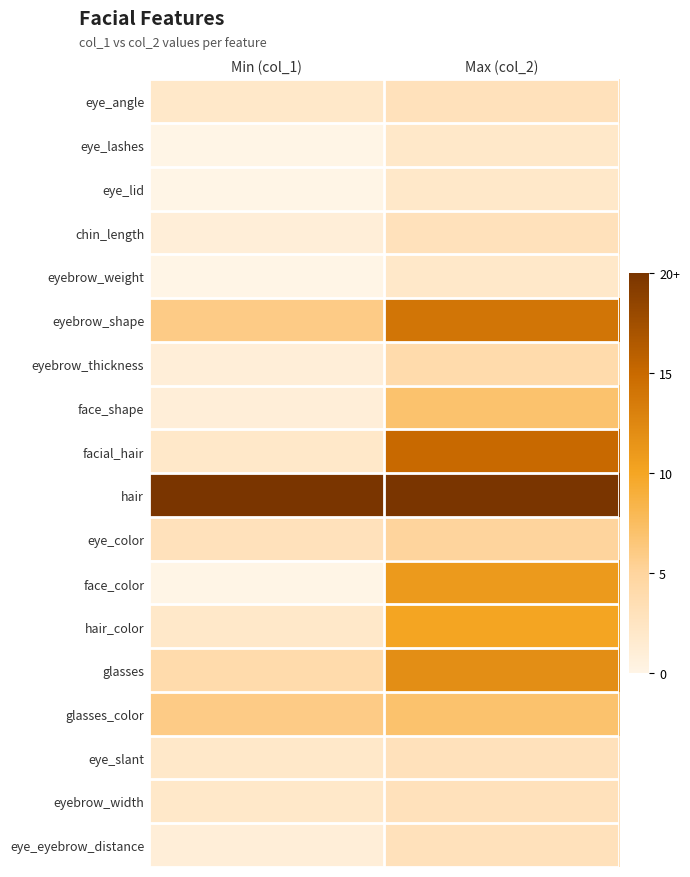

At how many categories does at least one series exceed 62?

2